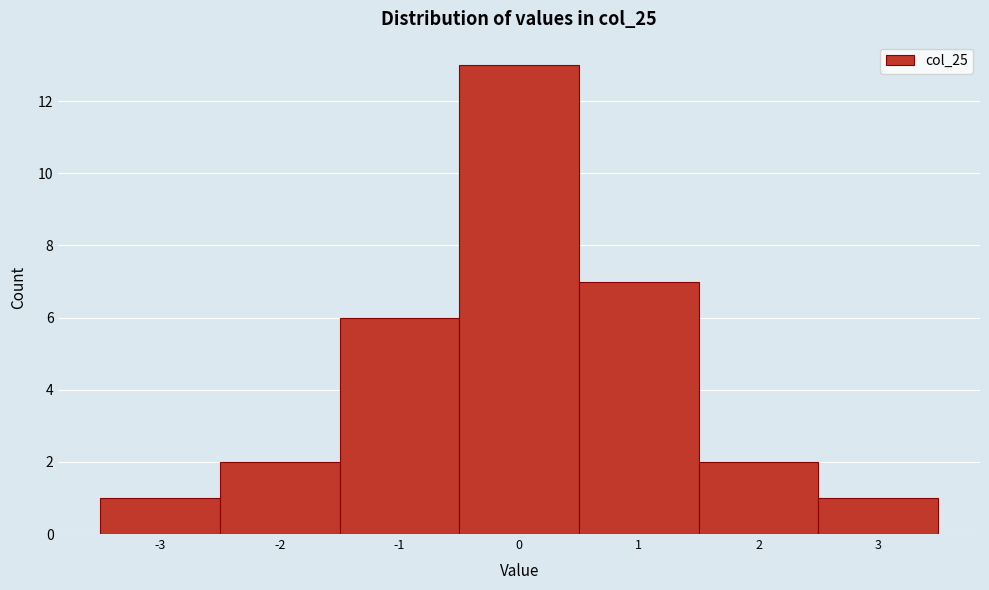

Reading left to right, transcribe this chart: for each bar, give the range it covers on the x-axis and its height. The values are not printed on the chart, so give them approximately, as read against the axis.

-3.5 to -2.5: 1
-2.5 to -1.5: 2
-1.5 to -0.5: 6
-0.5 to 0.5: 13
0.5 to 1.5: 7
1.5 to 2.5: 2
2.5 to 3.5: 1